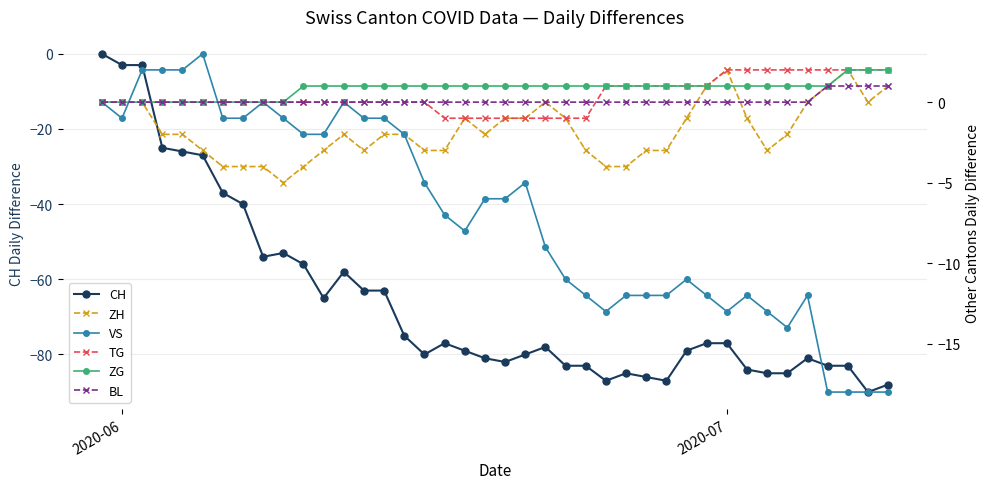

What is the minimum value for CH?

-90